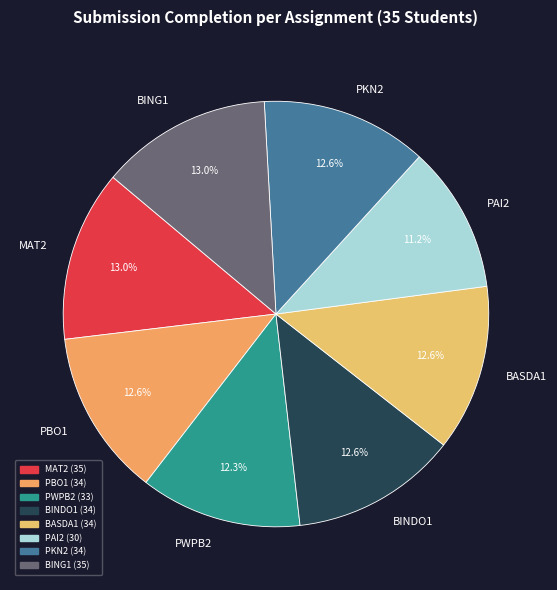

Do PWPB2 and PKN2 together represent more than half of the pie?

No